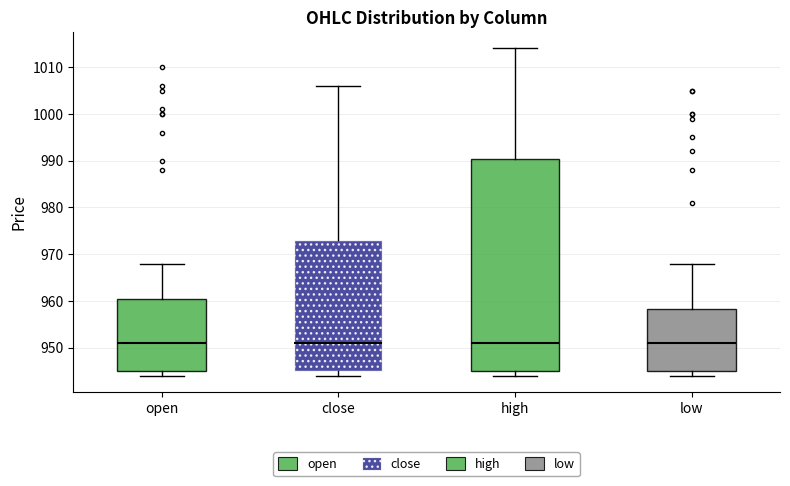

Reading left to right, transcribe this box plot: for each box, give where its median line is, the range the box spans, and where its two whiskers end, as read against the y-axis. The values are not printed on the chart, so give them approximately, as read against the axis.

open: median 951, box 945 to 961, whiskers 944 to 968
close: median 951, box 945 to 973, whiskers 944 to 1006
high: median 951, box 945 to 990, whiskers 944 to 1014
low: median 951, box 945 to 958, whiskers 944 to 968